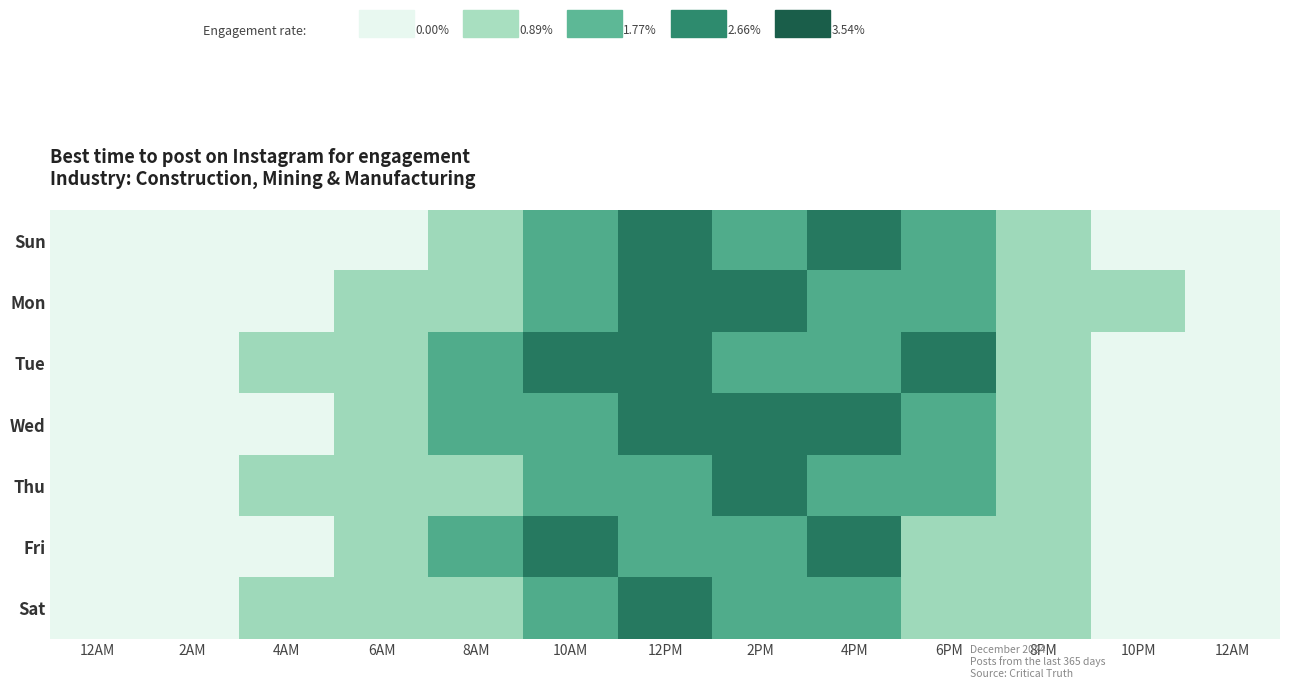

At 8PM, list the series in order from smallest to largest.

Sun, Mon, Tue, Wed, Thu, Fri, Sat